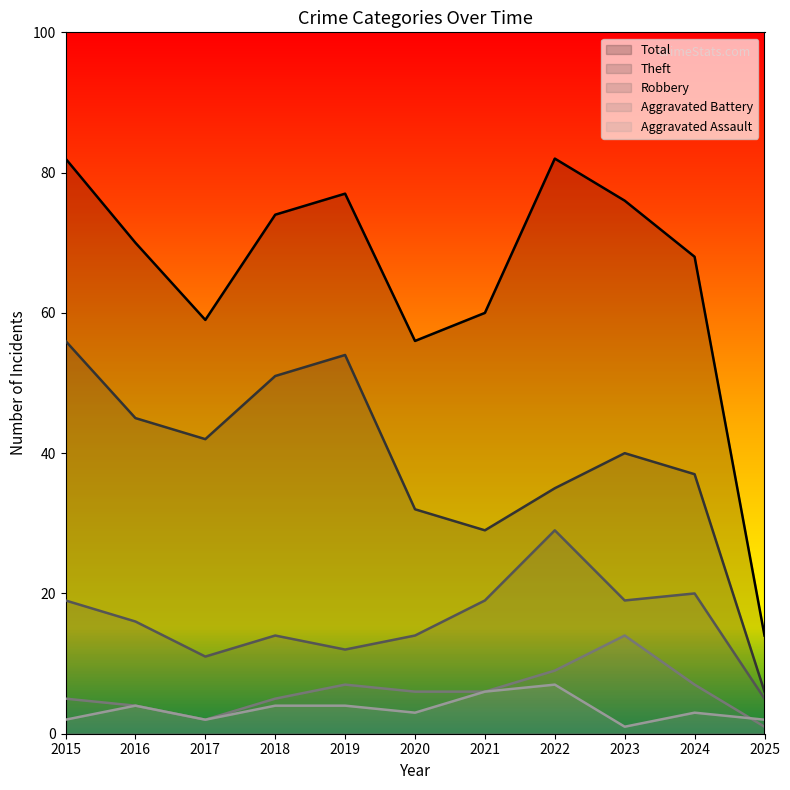

What is the value of the Theft point at the 6th from the left?

32